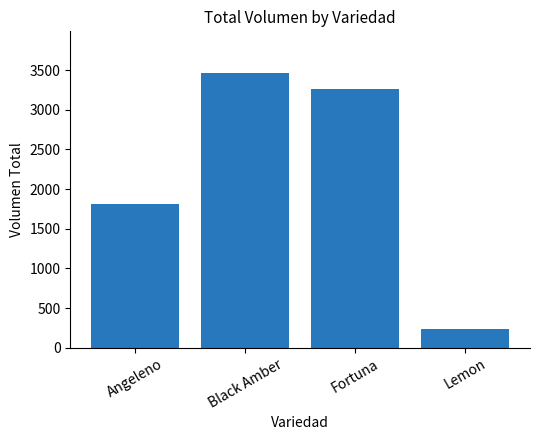

Reading left to right, list all the values displayed in this chart.

1810	3470	3260	240